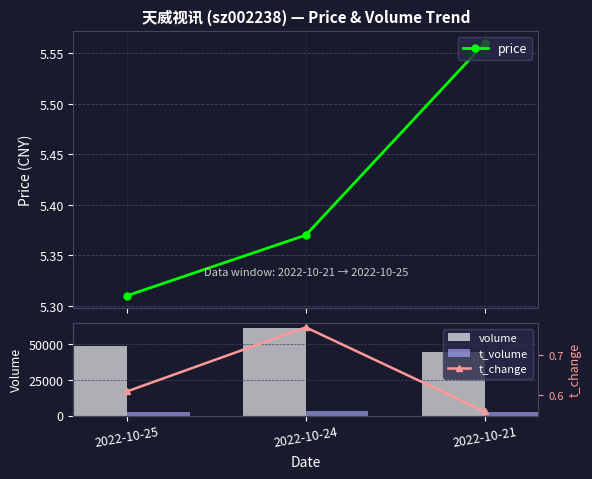

Rank the series at 2022-10-25 from highest to lowest value.

volume, t_volume, price, t_change